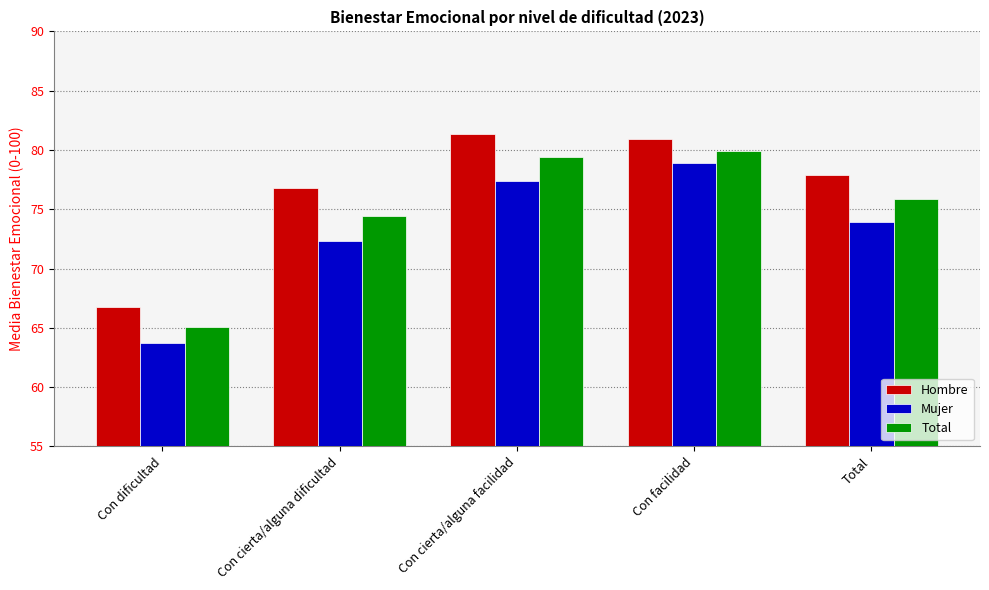

What is the average value of the Total series?

74.9